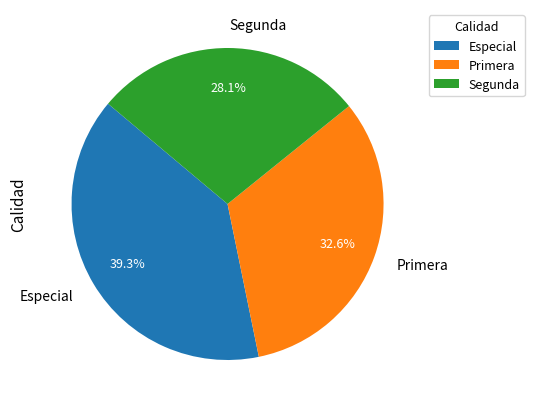

Do Segunda and Primera together represent more than half of the pie?

Yes